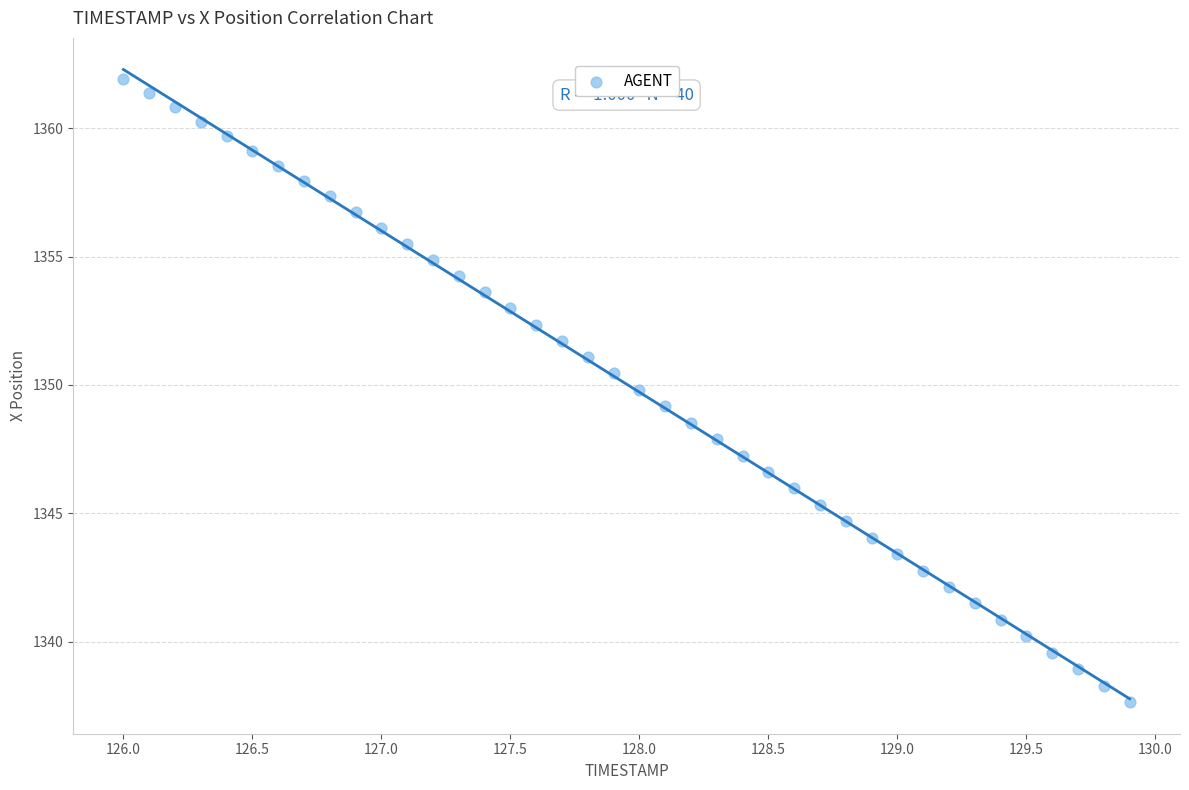

What is the range of Y values (max minus min)?

24.3